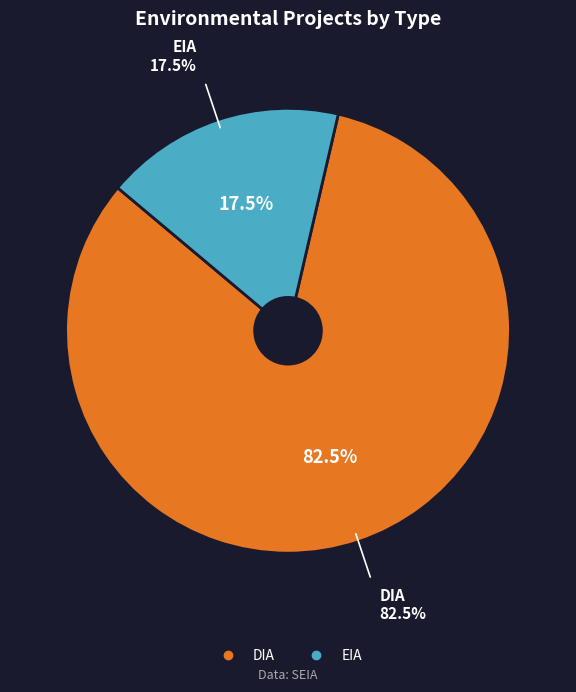

Is it true that EIA is 18% of the pie?

True